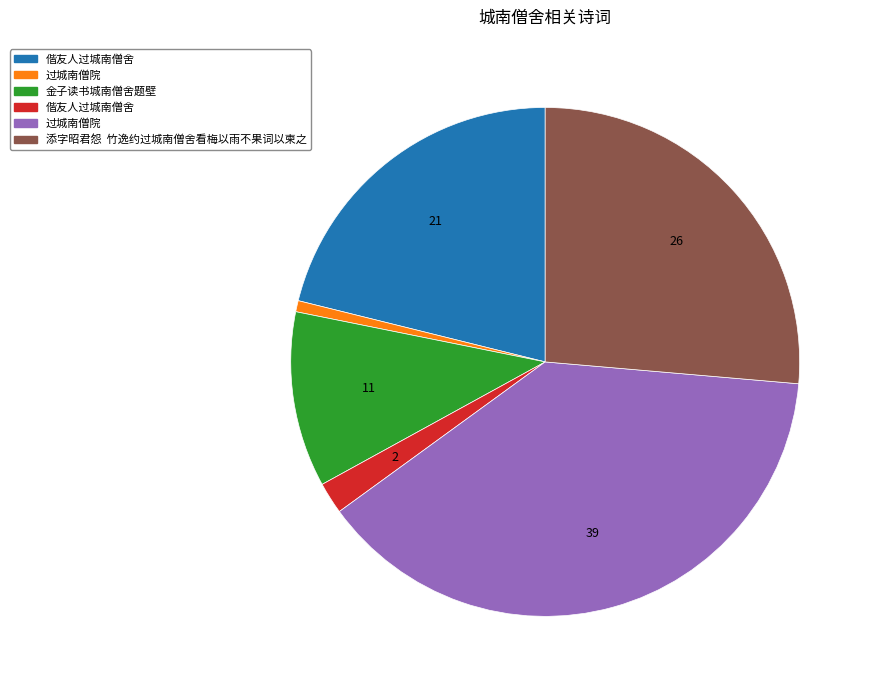

Is there a majority slice in this chart?

No